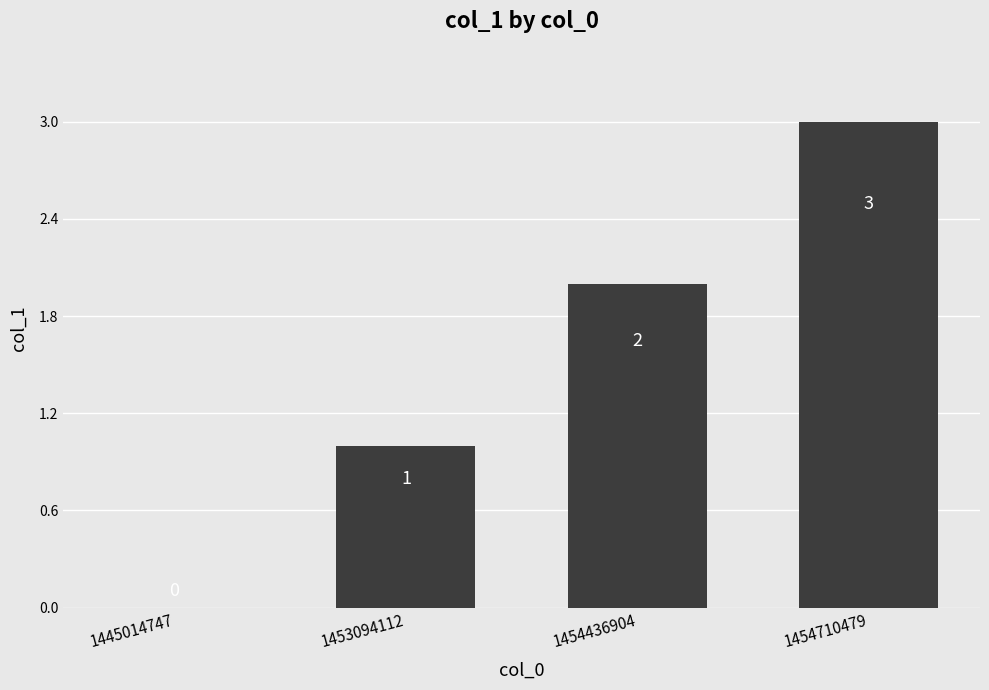

How many positive values are there?

3